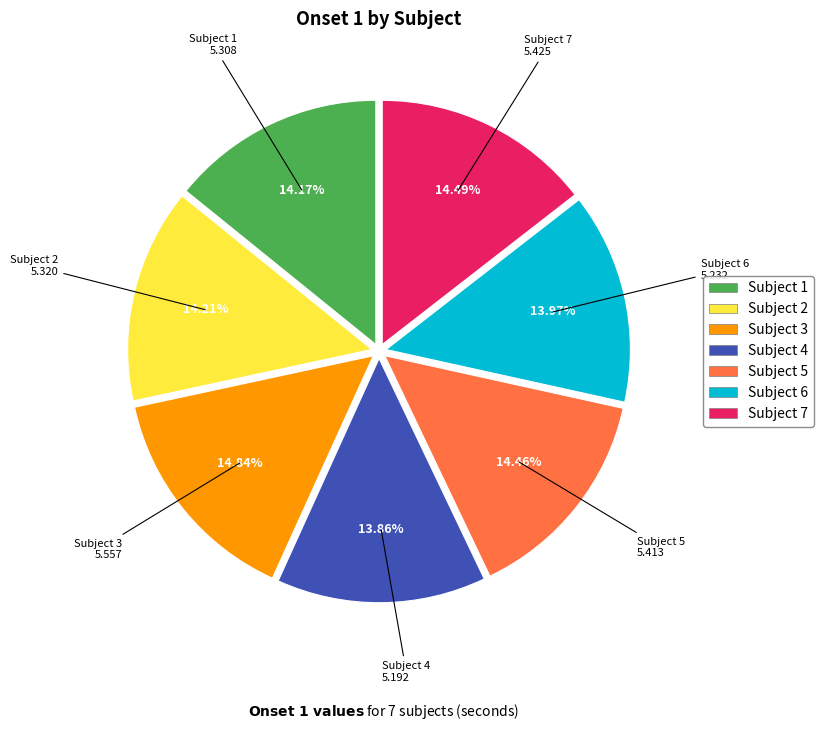

Does any single category account for the majority?

No